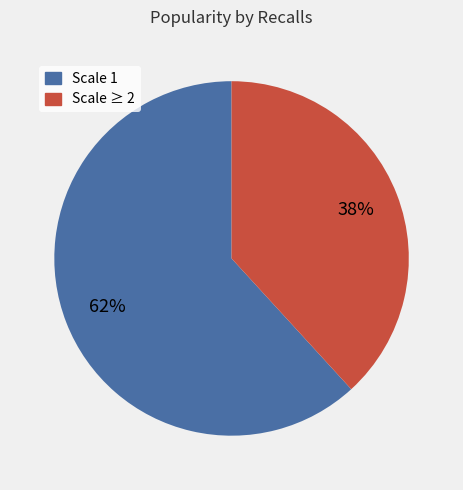

Does any single category account for the majority?

Yes